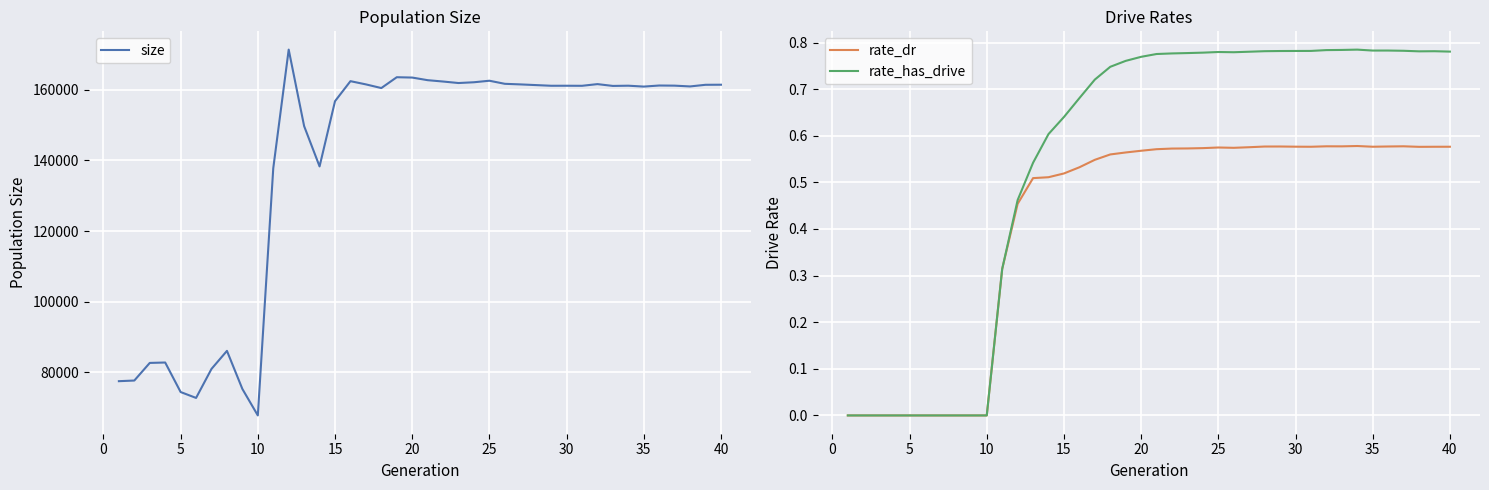

The value of size at 35 is 160918. True or false?

True